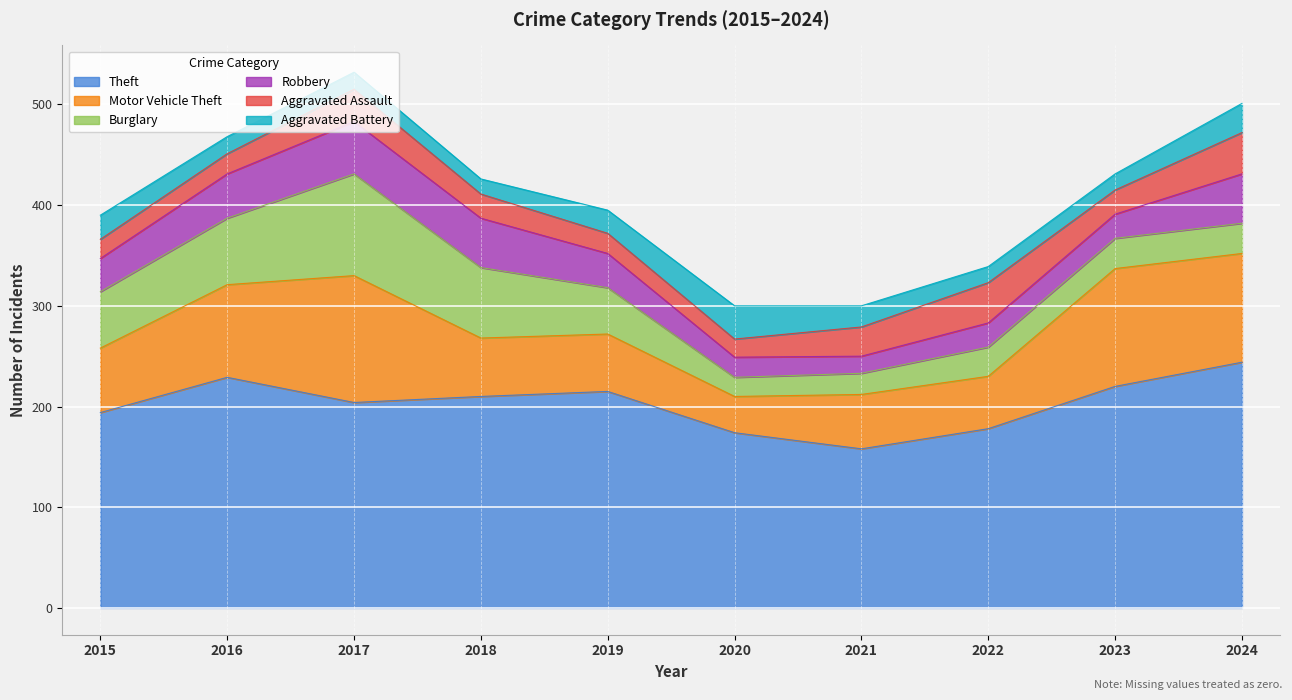

Which label corresponds to the smallest value in the chart?

2018